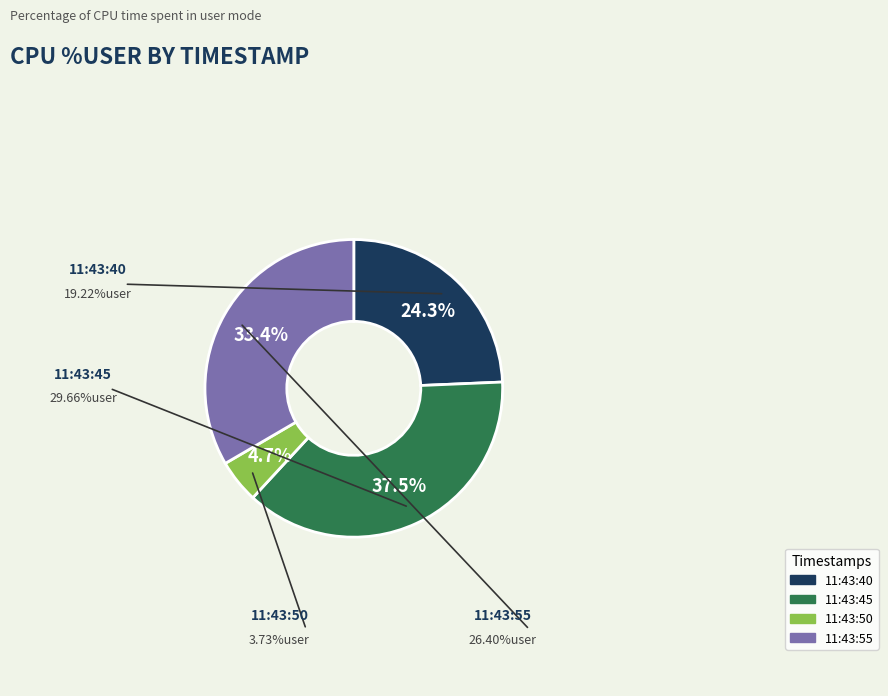

The 11:43:45 slice represents 38% of the pie. True or false?

True